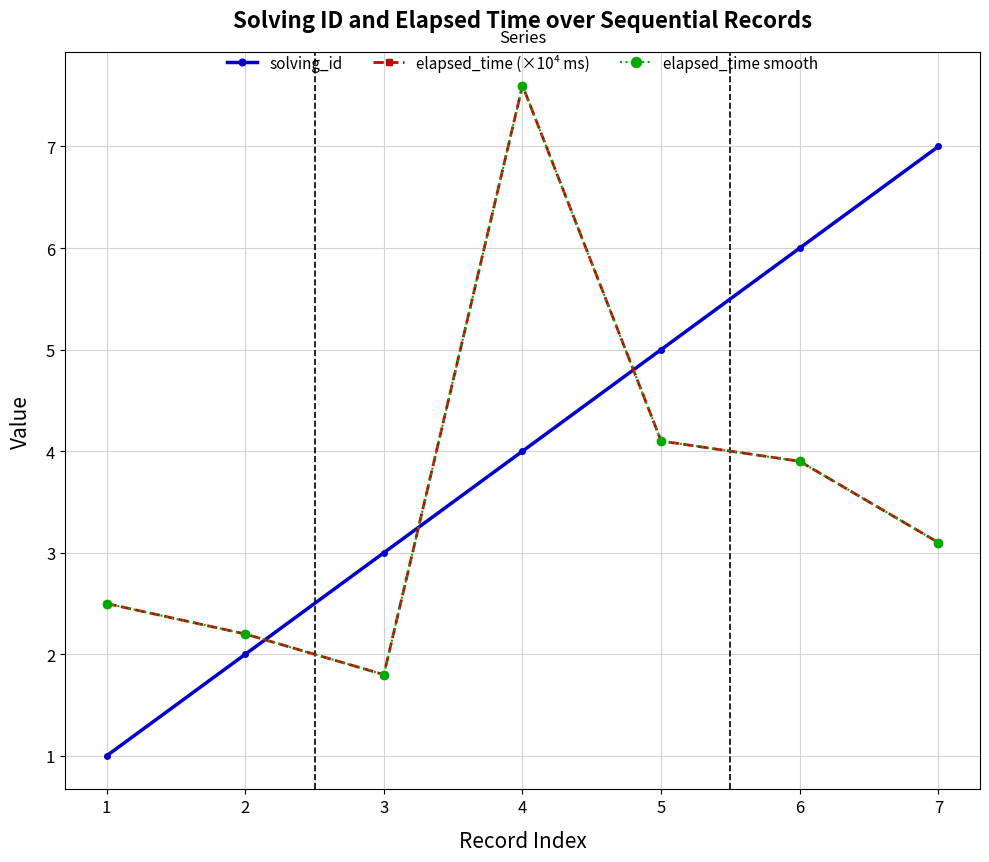

Which series has the widest spread of values?

solving_id